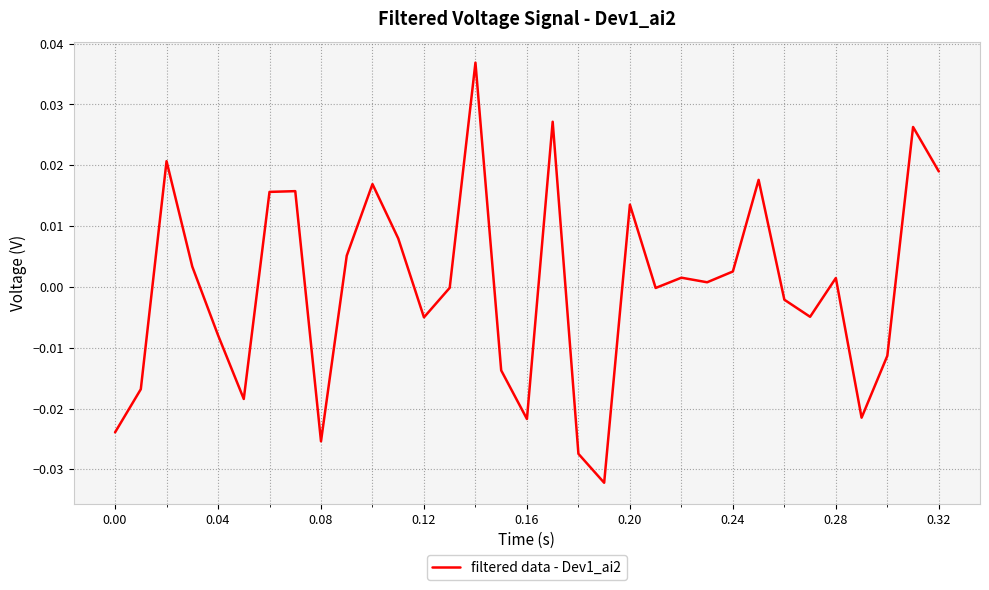

How many lines are shown in the chart?

1